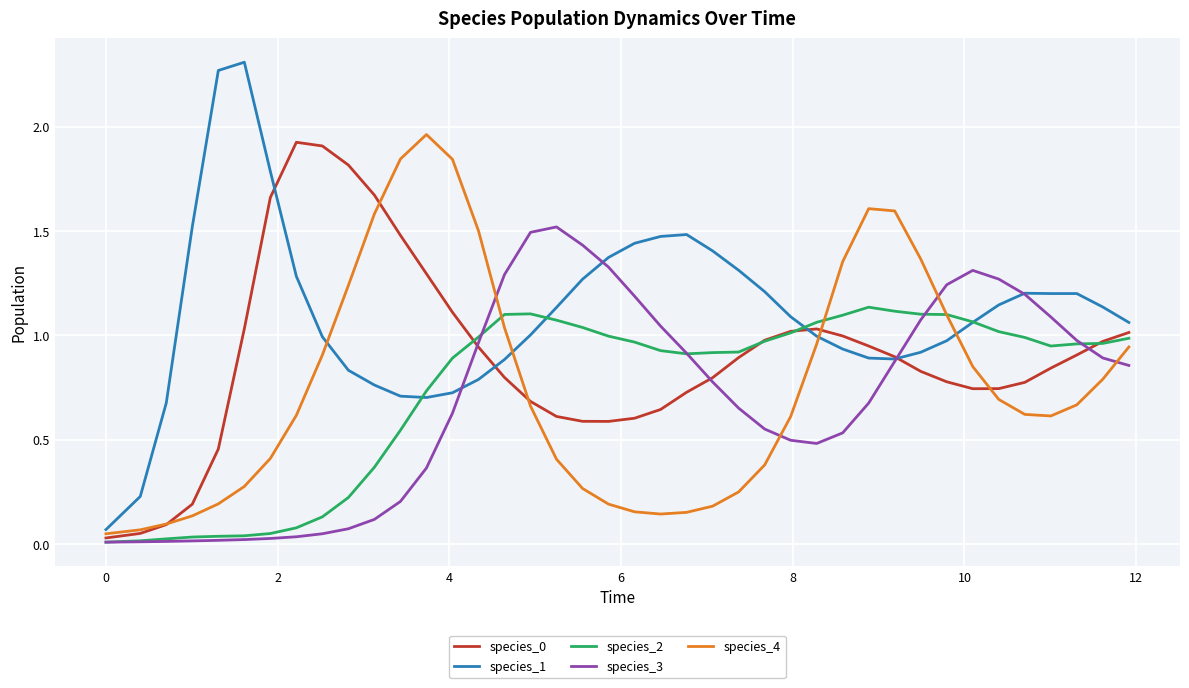

Which series has the largest range (max minus min)?

species_1